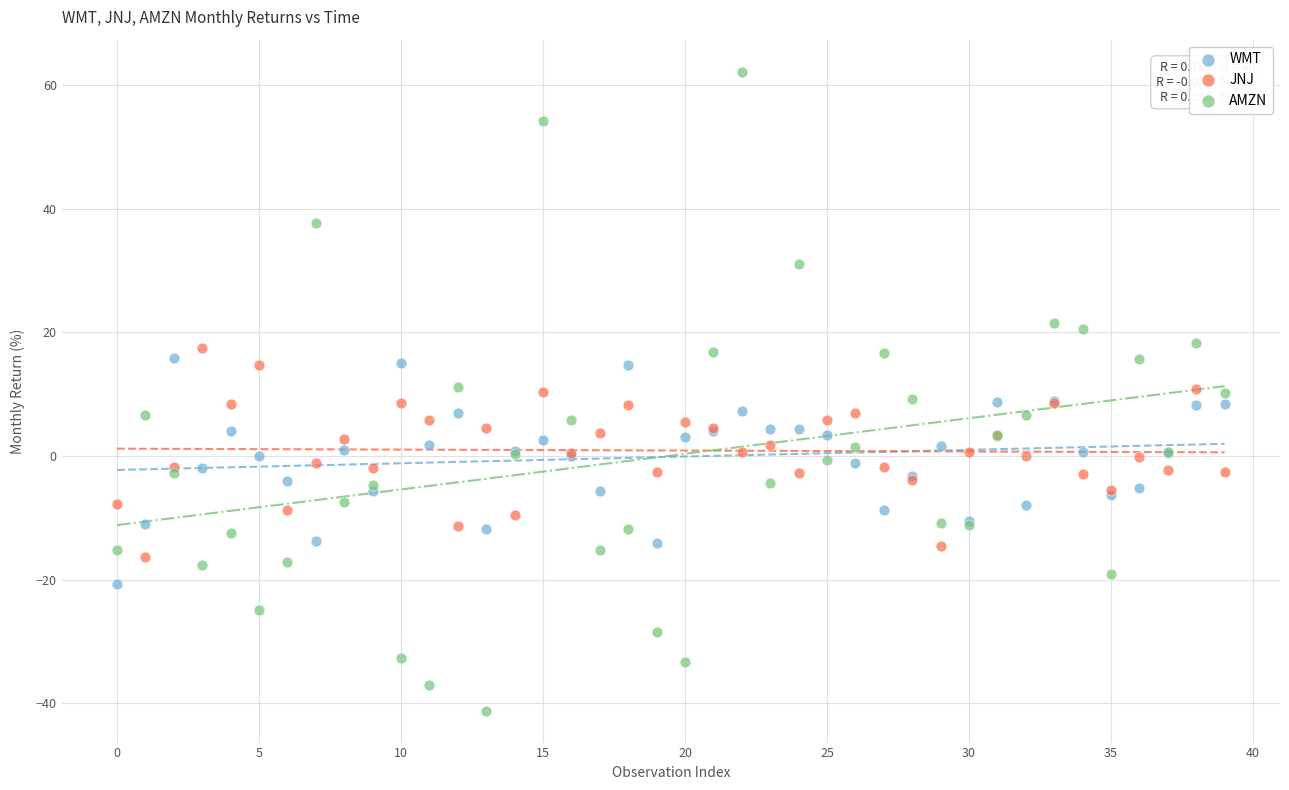

Which series contains the lowest Y value?

AMZN